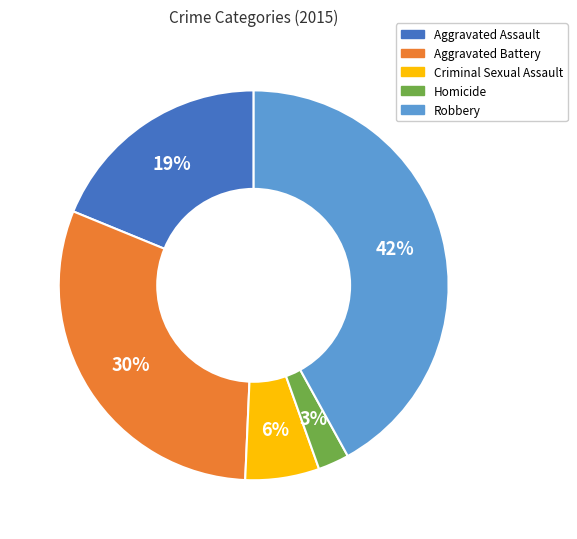

To the nearest percent, what is the difference between the largest and smallest slice percentages?

39%